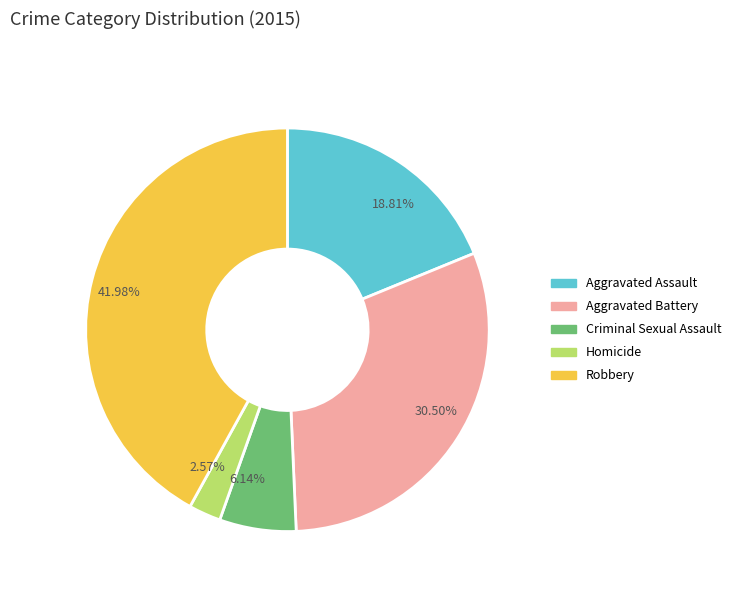

Is the sum of Criminal Sexual Assault and Robbery greater than half?

No